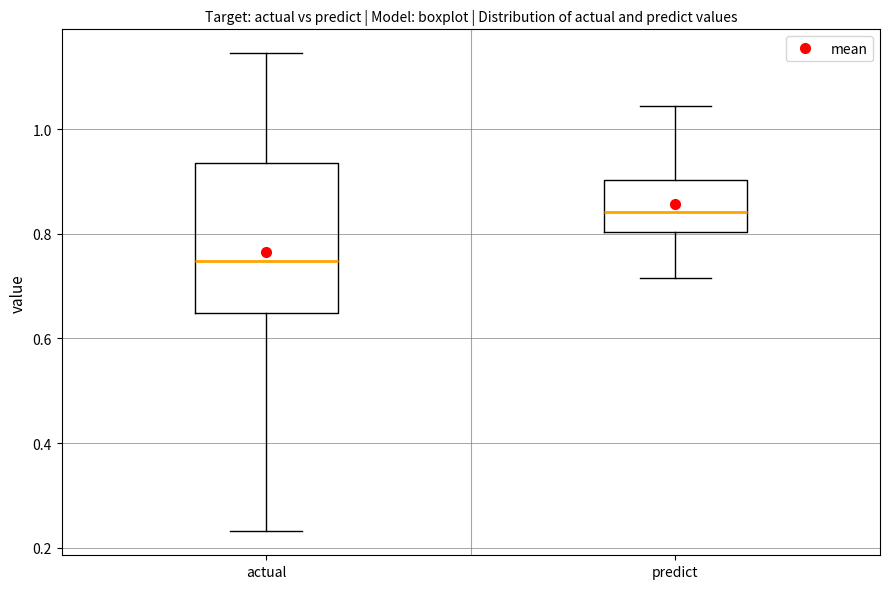

Reading left to right, transcribe this box plot: for each box, give where its median line is, the range the box spans, and where its two whiskers end, as read against the y-axis. The values are not printed on the chart, so give them approximately, as read against the axis.

actual: median 0.74, box 0.64 to 0.94, whiskers 0.24 to 1.14
predict: median 0.84, box 0.80 to 0.90, whiskers 0.72 to 1.04